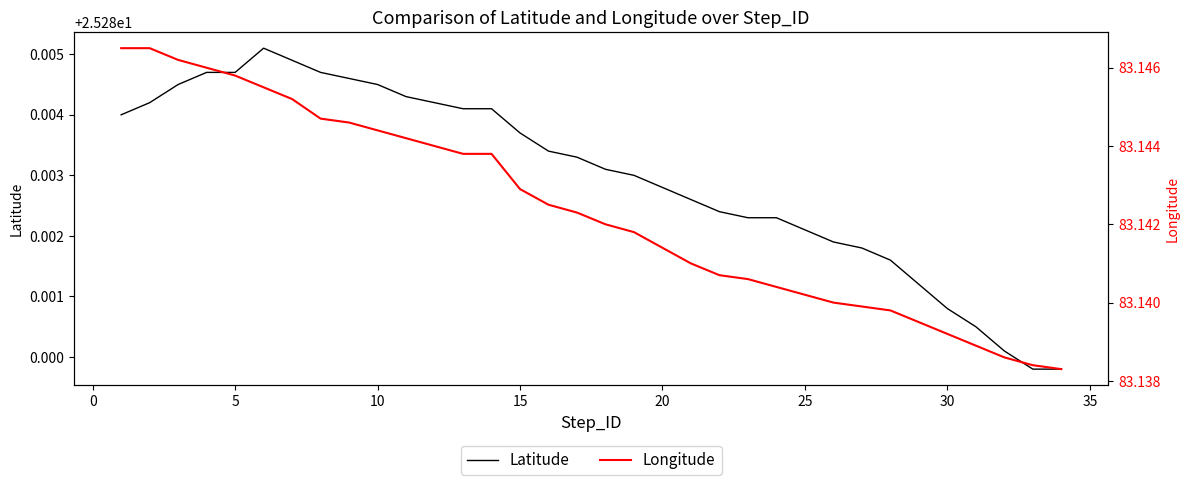

The Latitude series shows 39.1 at 5. True or false?

False